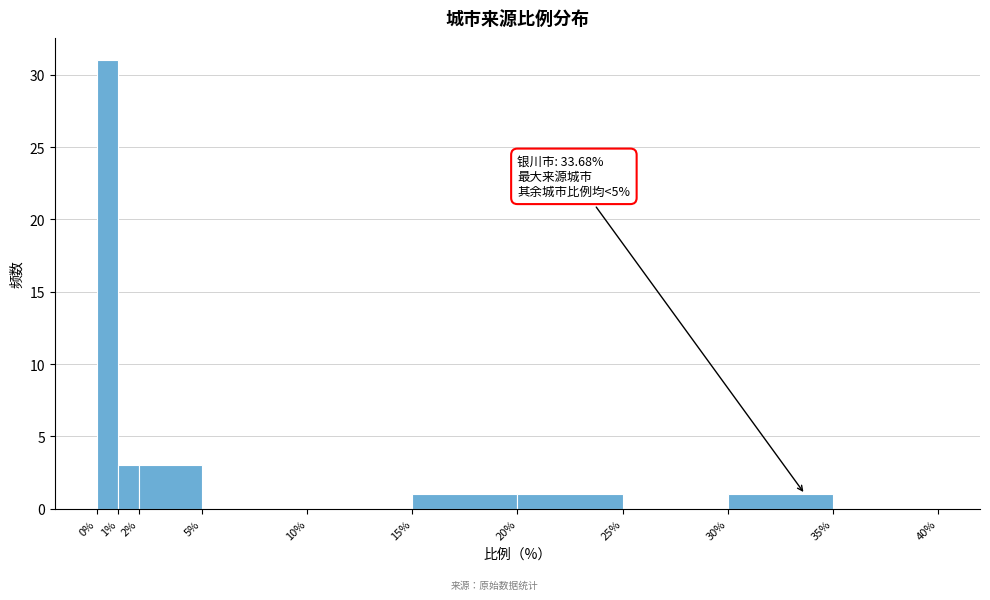

Over which range of the x-axis is the bar tallest?

0% to 1%